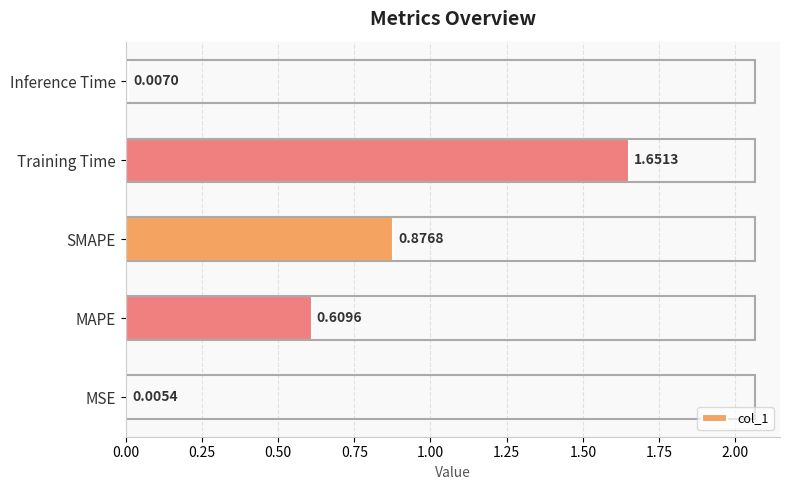

Which has a higher value, Training Time or SMAPE?

Training Time